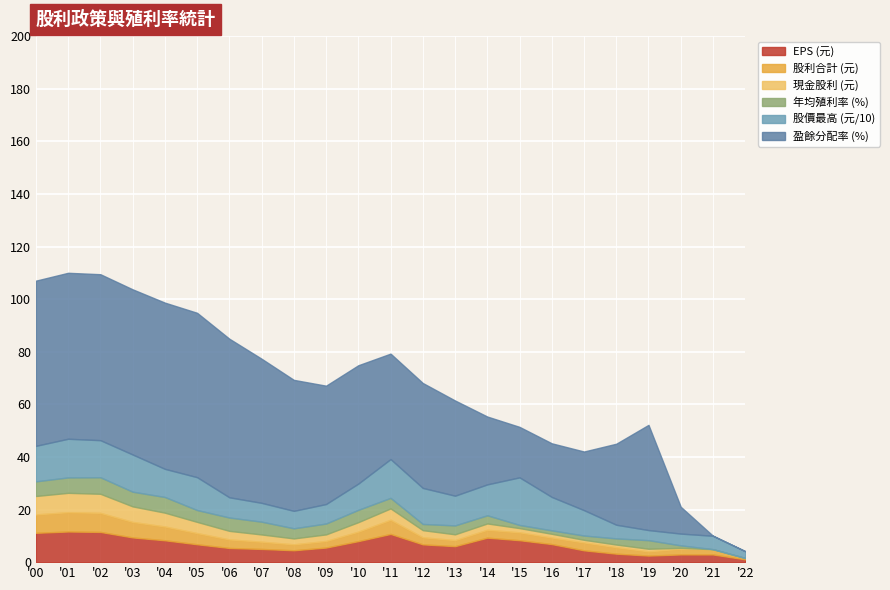

What is the sum of the 盈餘分配率 (%) values at 2013 and 2003?

99.0